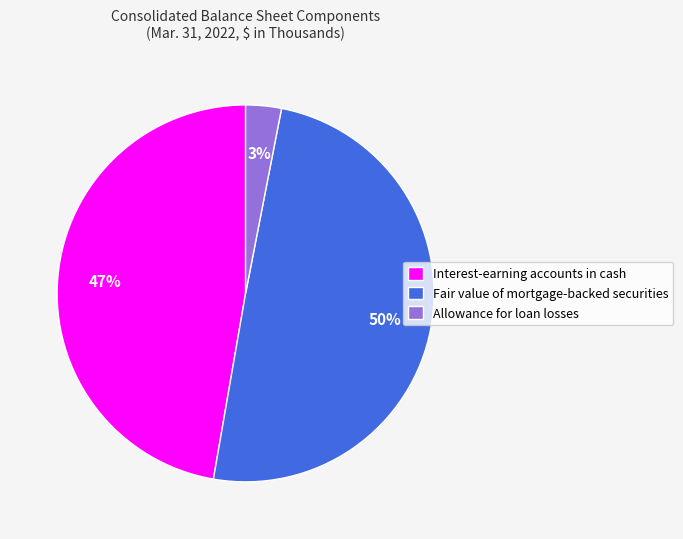

Count the number of slices in the pie.

3